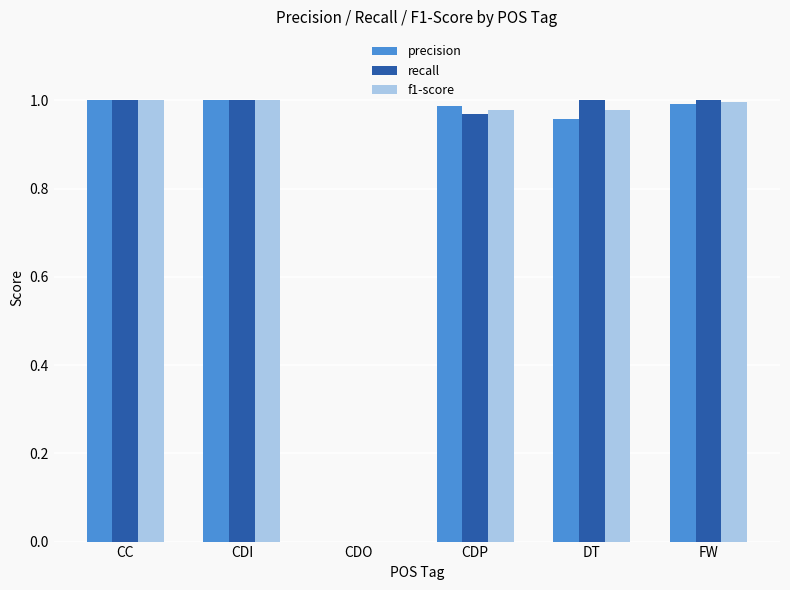

What is the total value across all series at CC?

3.0